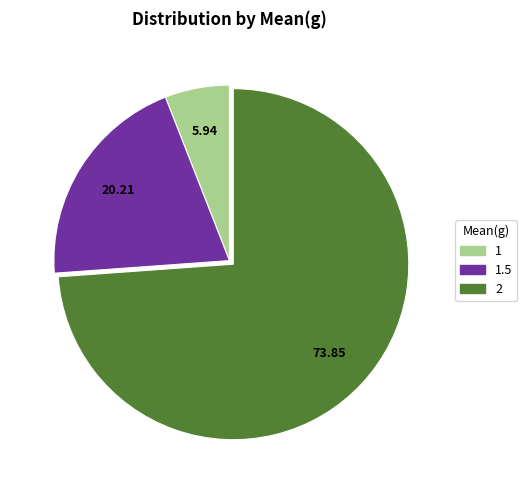

Does any single category account for the majority?

Yes